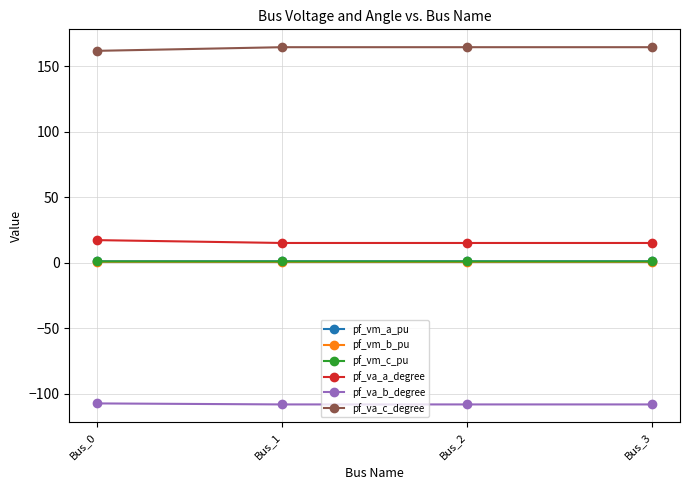

Is the value of pf_va_c_degree at Bus_1 greater than the value of pf_vm_b_pu at Bus_2?

Yes